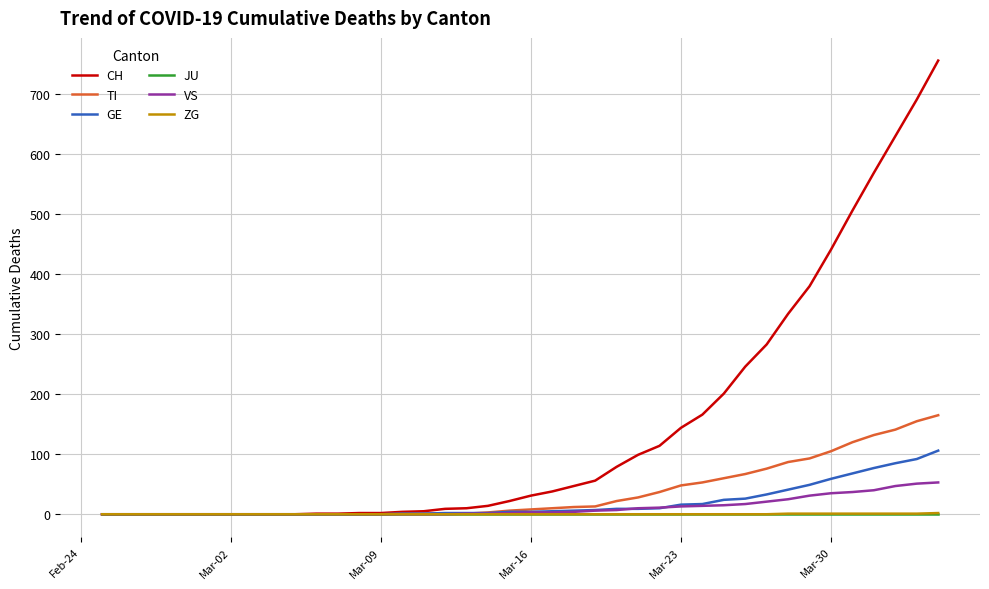

How many lines are shown in the chart?

6